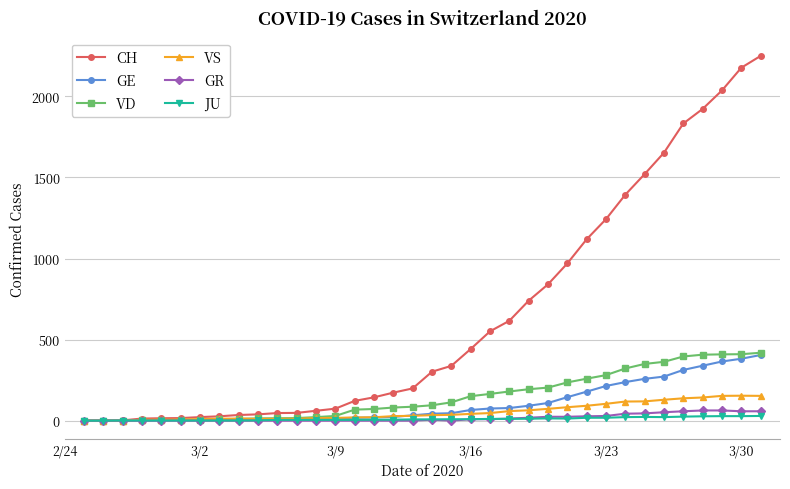

How many values in the VD series are below 95?

18